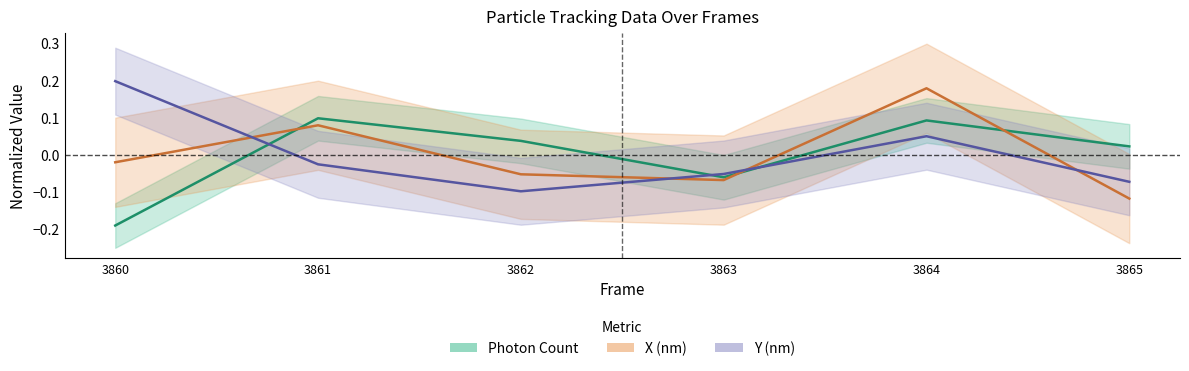

At 3864, list the series in order from largest to smallest.

X (nm), Photon Count, Y (nm)